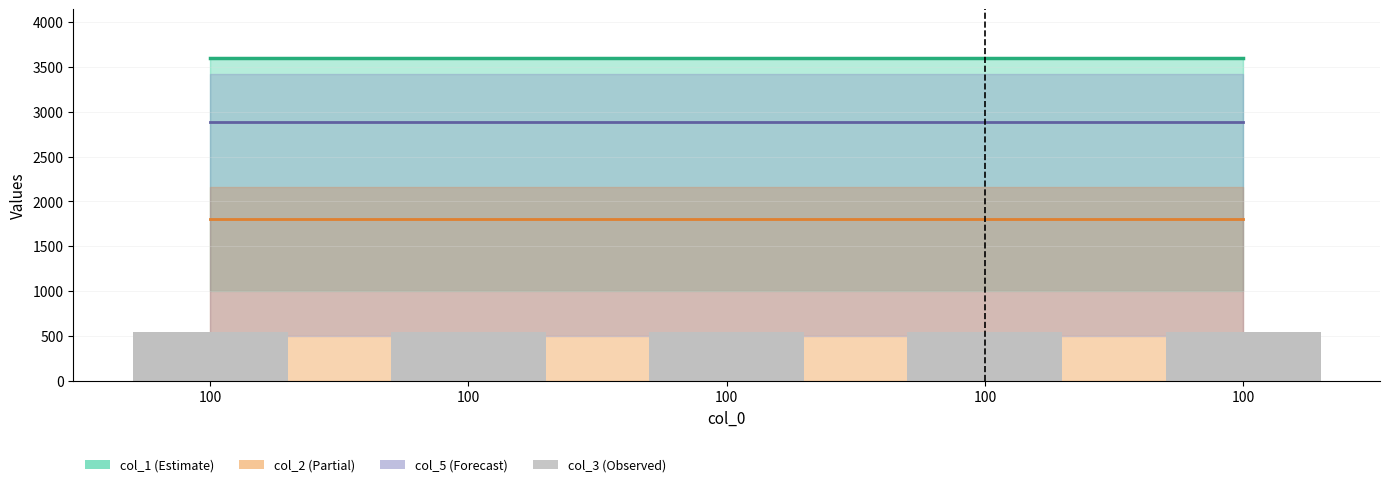

What is the sum of the col_4 values at 100 and 100?

5760